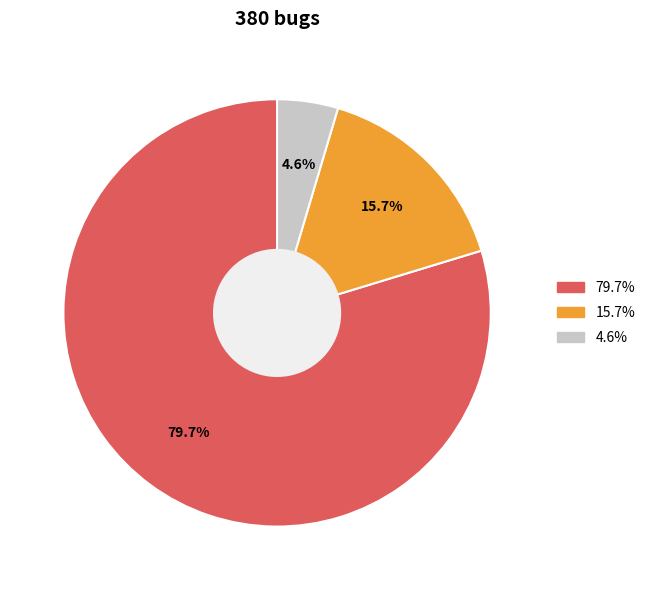

Is there a majority slice in this chart?

Yes